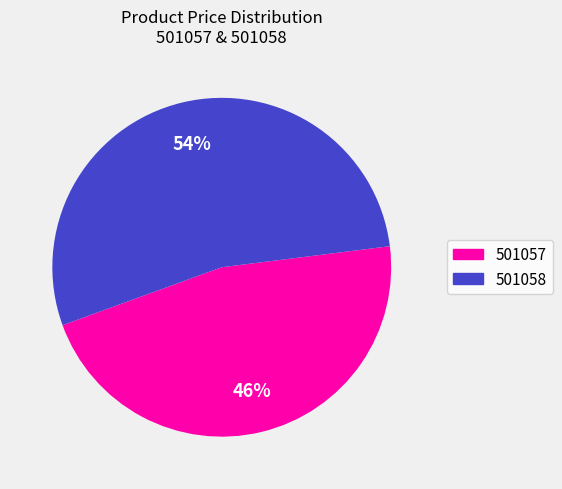

Does any single category account for the majority?

Yes